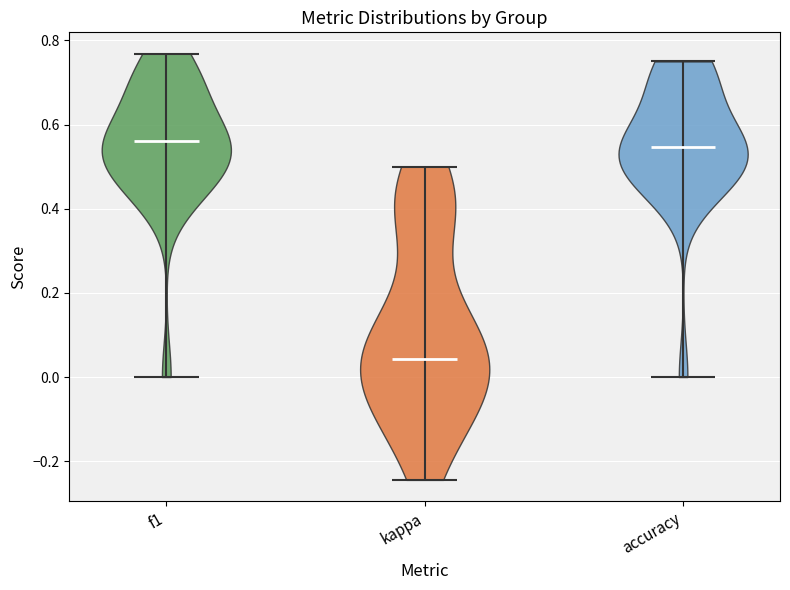

Reading left to right, read every violin against the y-axis: where its median line is, and the lowest and highest points it reaches. The values are not printed on the chart, so give them approximately, as read against the axis.

f1: median line 0.56, lowest point 0.00, highest point 0.76
kappa: median line 0.04, lowest point -0.24, highest point 0.50
accuracy: median line 0.54, lowest point 0.00, highest point 0.76